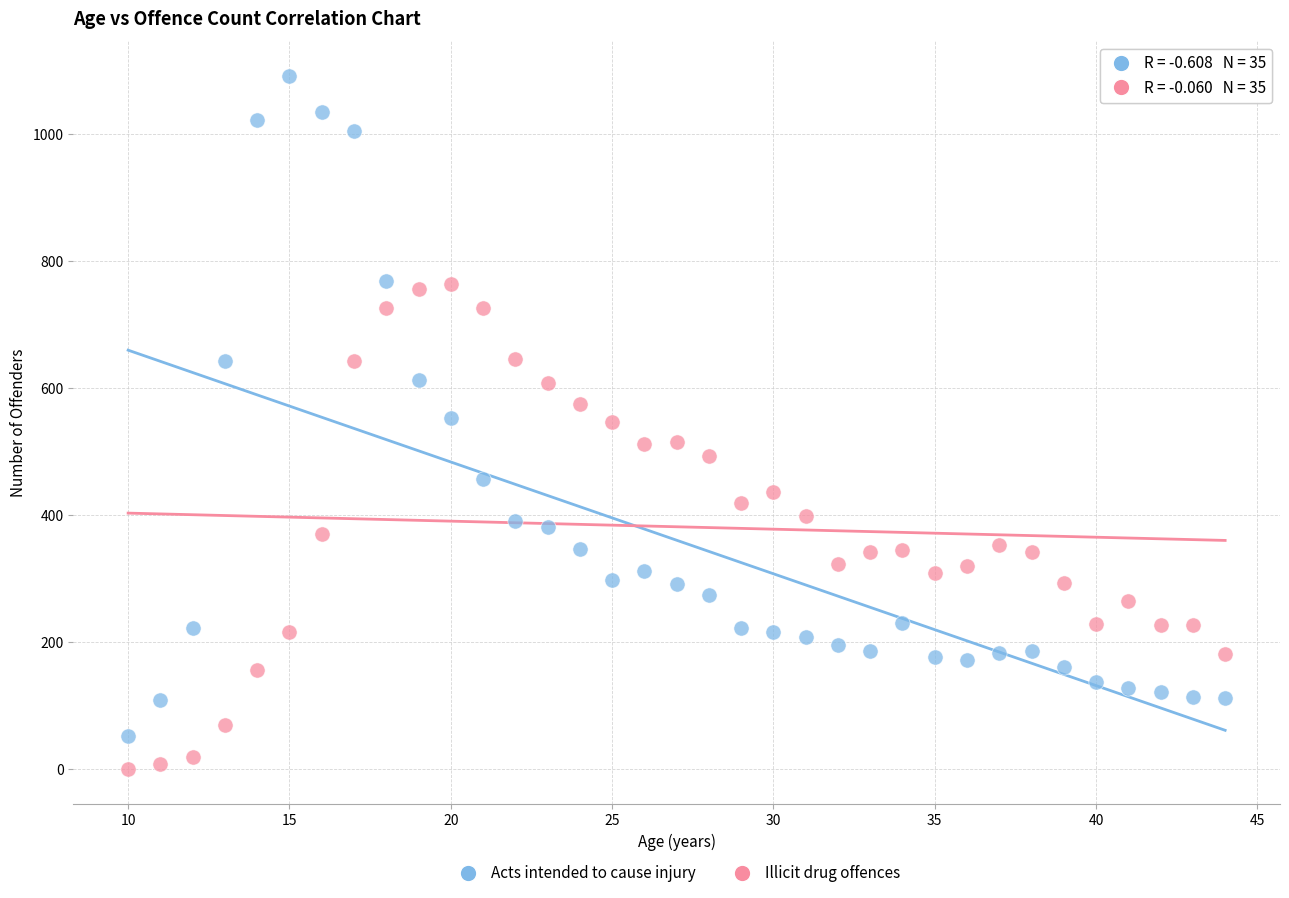

What are all the series names shown in the legend?

Acts intended to cause injury, Illicit drug offences